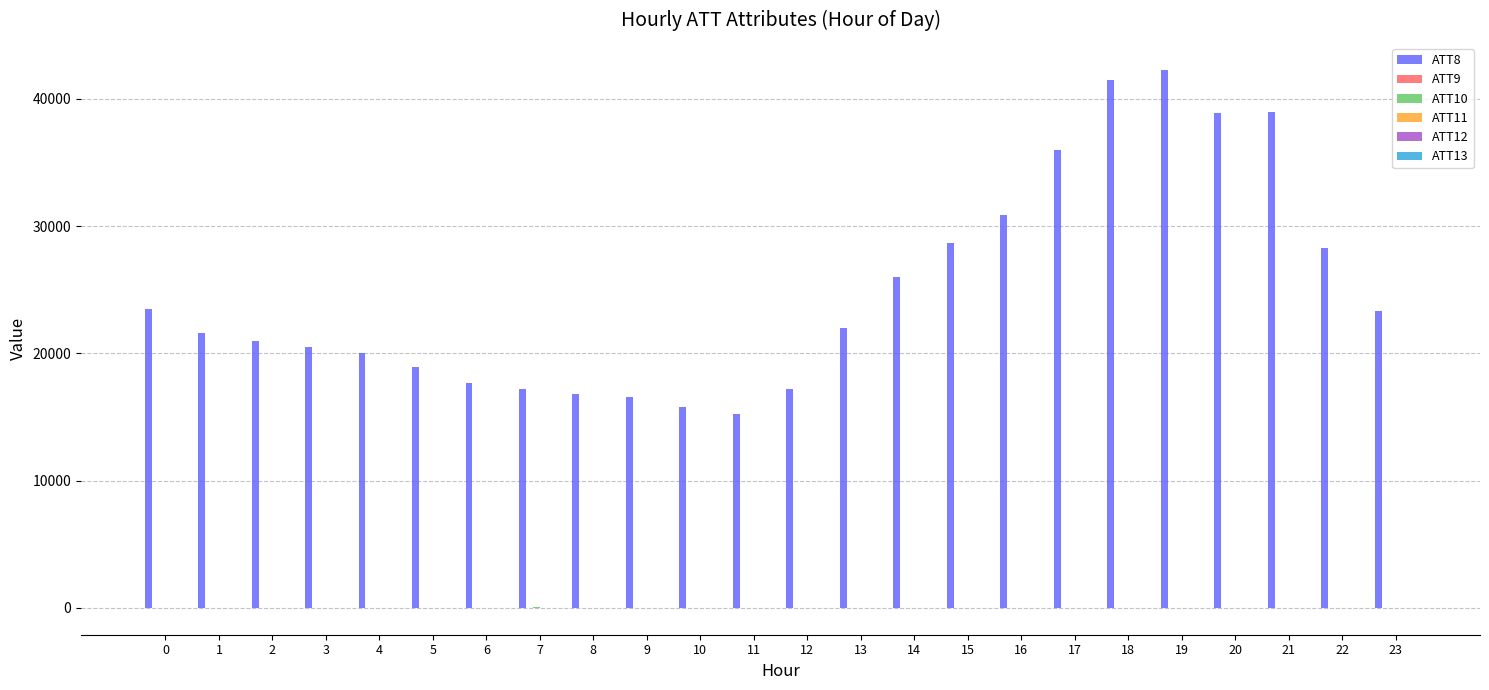

The value of ATT8 at 5 is 4952.1. True or false?

False